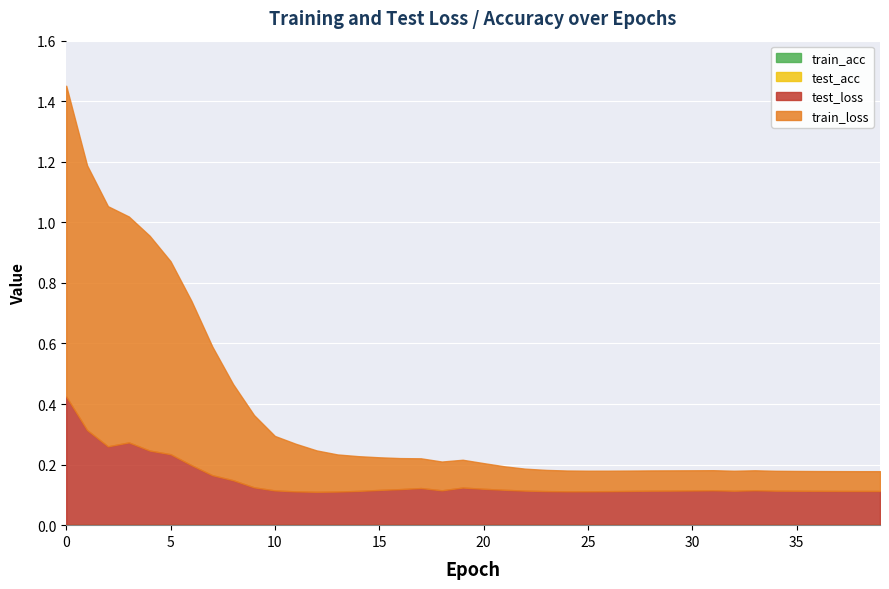

What is the value of the train_loss point at the 6th from the left?

0.6